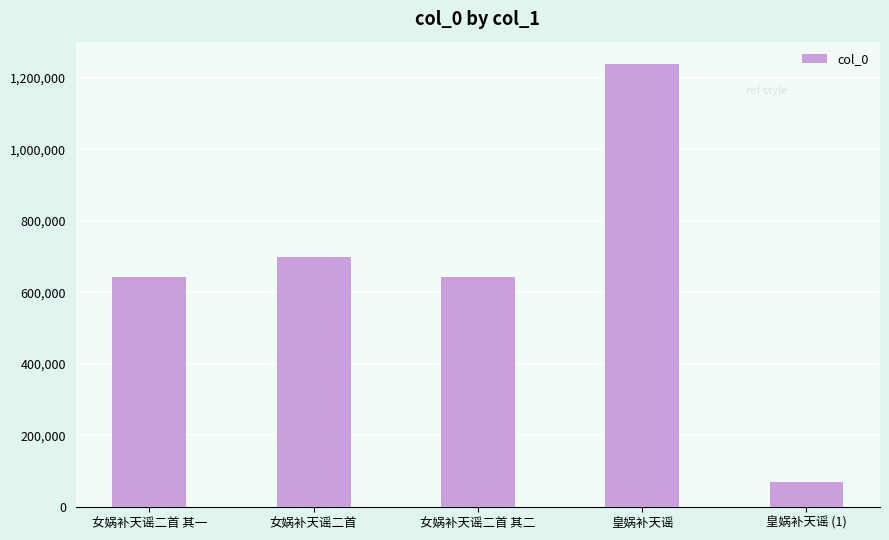

Count the number of data series in this chart.

1